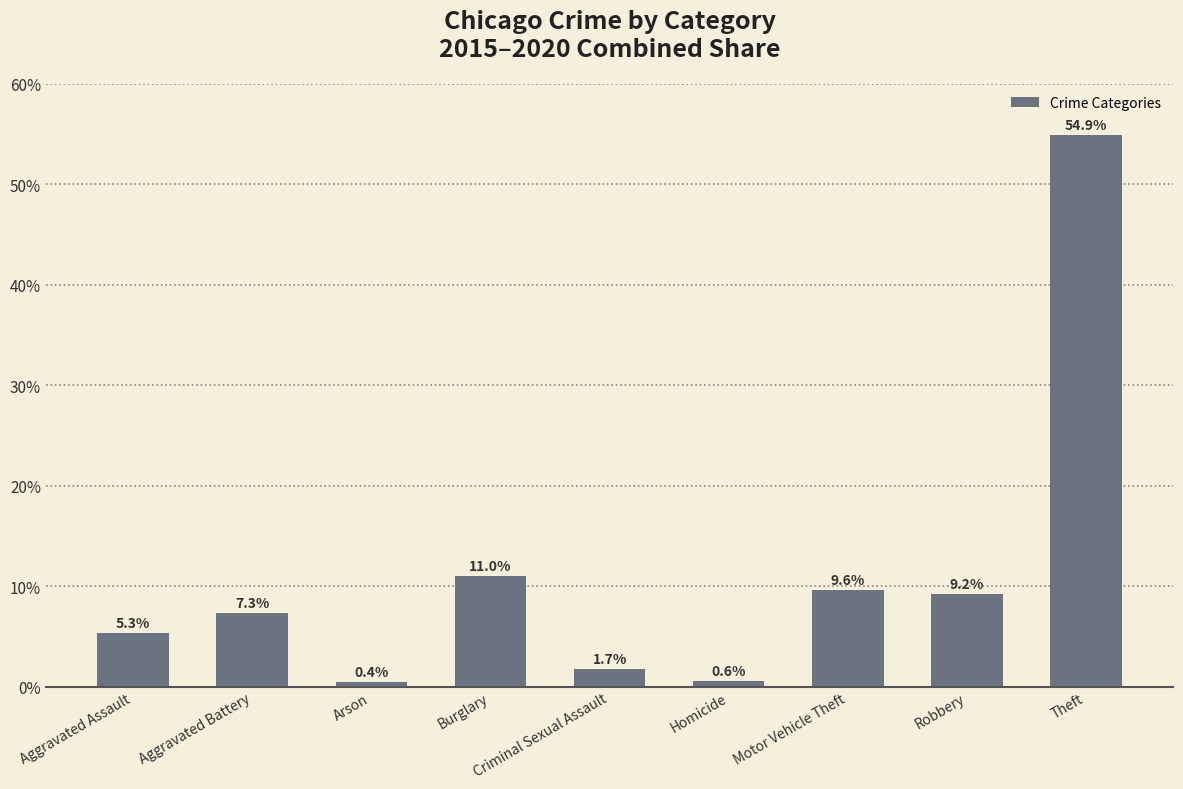

What is the label of the 3rd bar from the right?

Motor Vehicle Theft